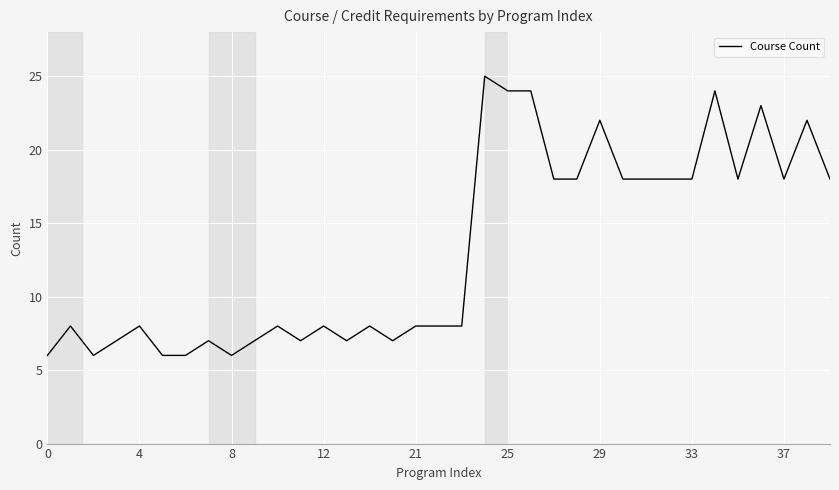

What is the difference between the maximum and minimum values?

19